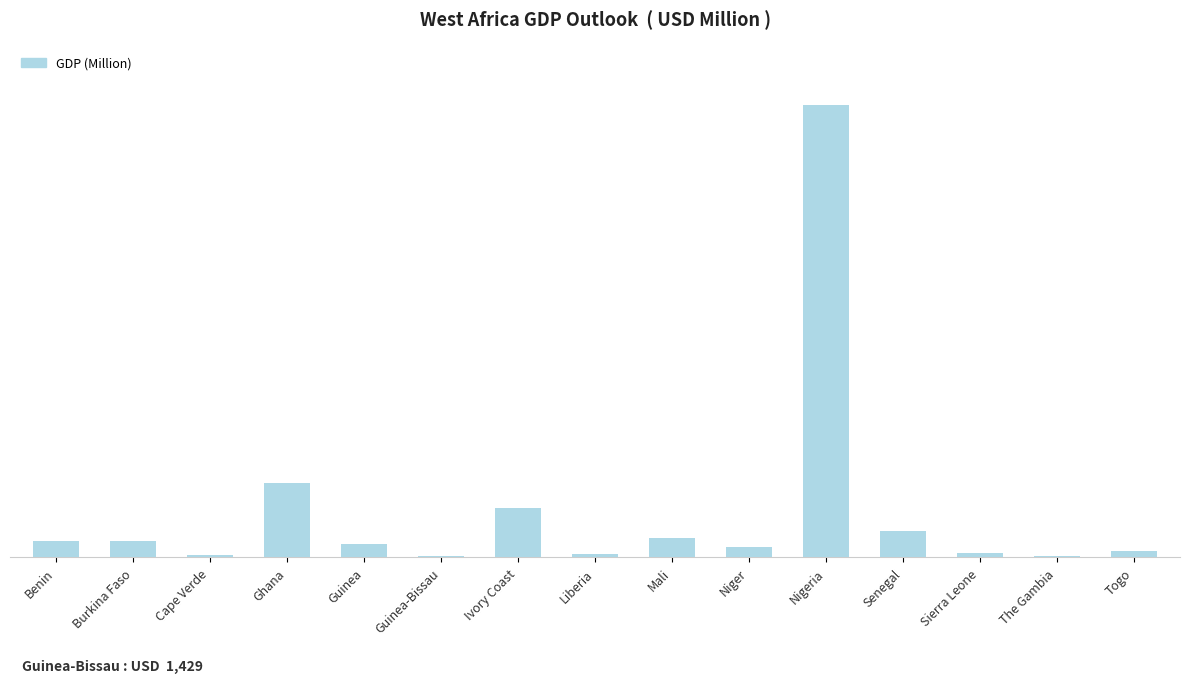

Which has a higher value, Liberia or Senegal?

Senegal